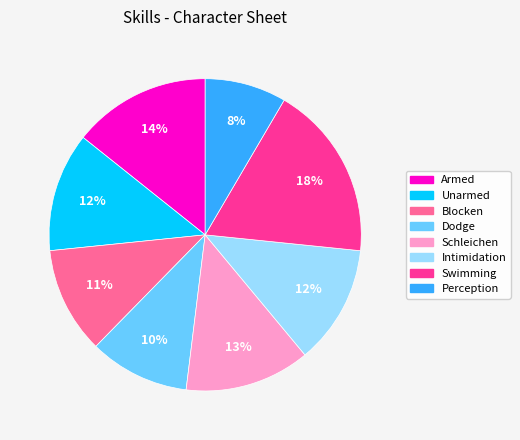

Is it true that Swimming is 18% of the pie?

True